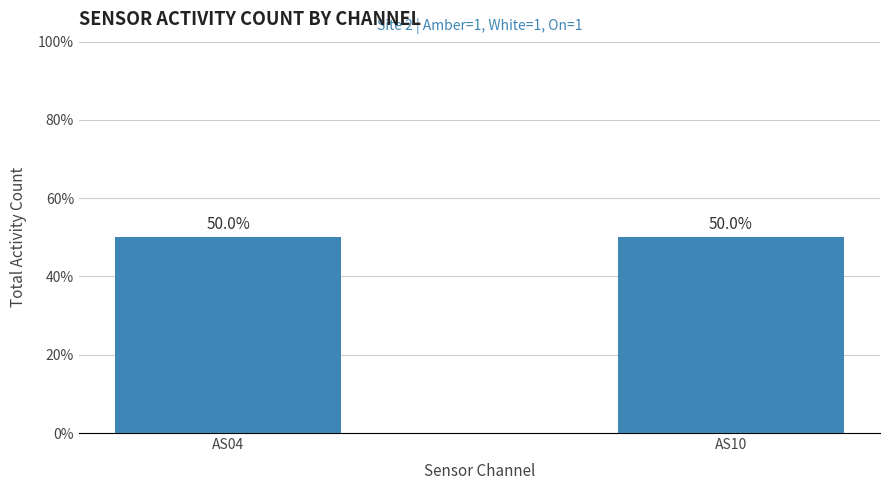

List the series in order of their peak value, highest first.

AS04 Total, AS10 Total